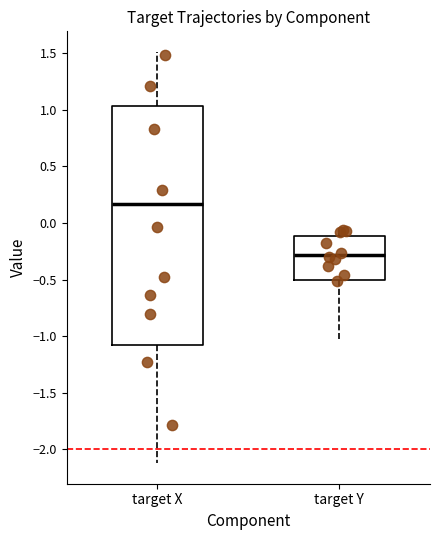

Reading left to right, read every box against the y-axis: the position of its median line, the range the box covers, and the ends of its whiskers. The values are not printed on the chart, so give them approximately, as read against the axis.

target X: median 0.15, box -1.10 to 1.05, whiskers -2.10 to 1.50
target Y: median -0.30, box -0.50 to -0.10, whiskers -1.00 to -0.05